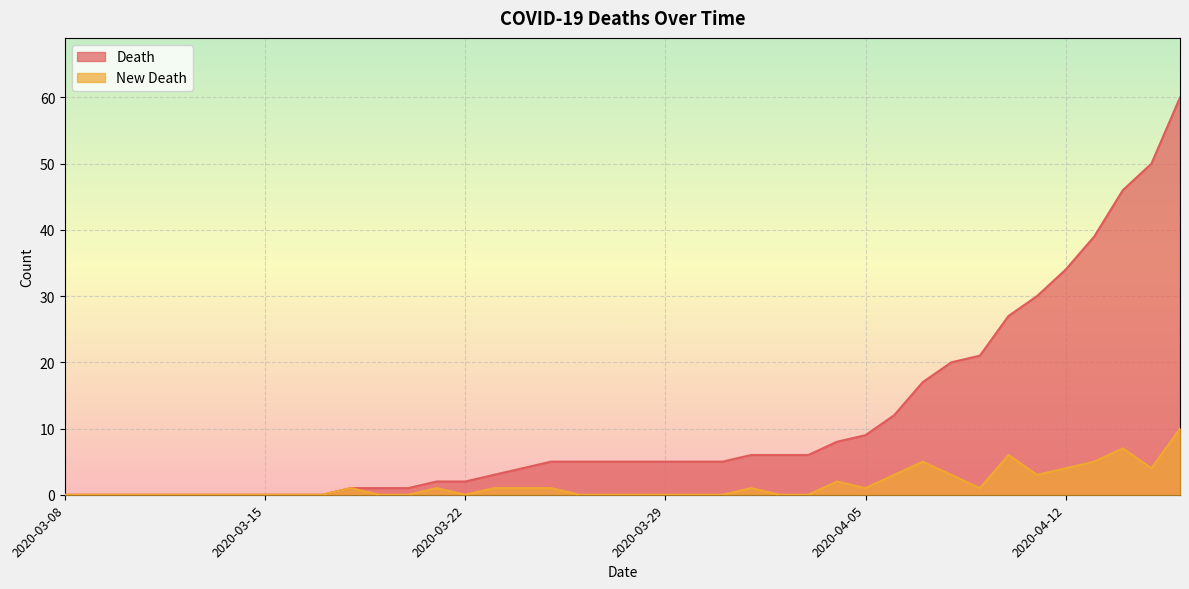

True or false: New Death and Death intersect in this chart.

False